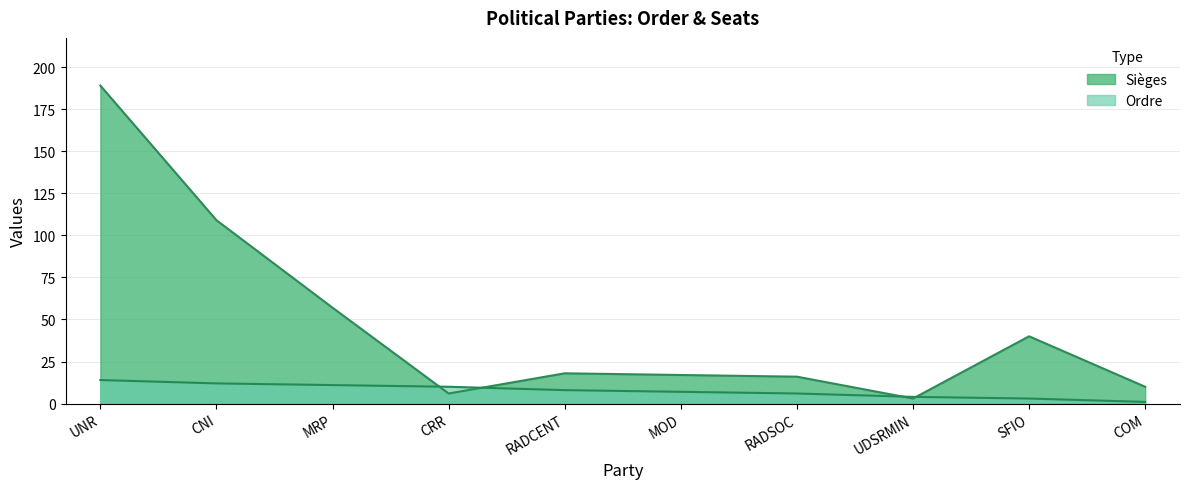

How many lines are shown in the chart?

2